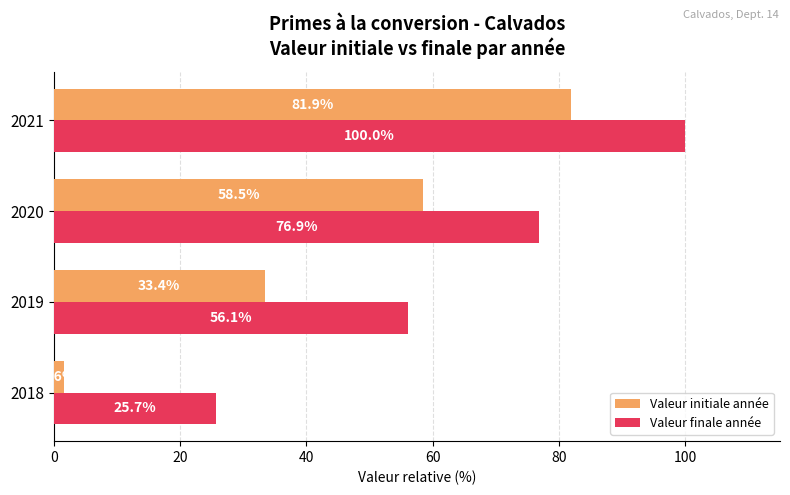

How many data points in Valeur finale année are above 76?

2